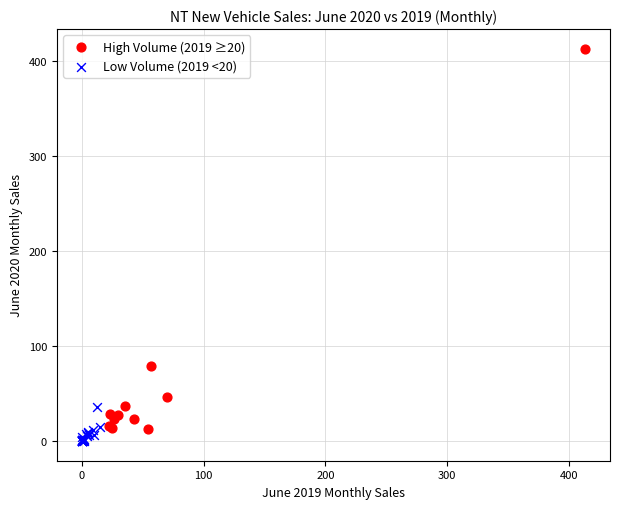

Which series reaches the maximum Y coordinate?

High Volume (2019 ≥20)